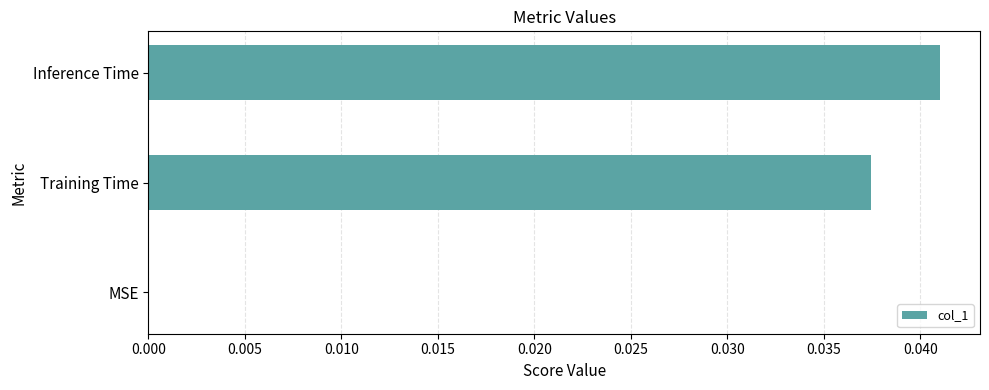

Between MSE and Training Time, which is larger?

Training Time